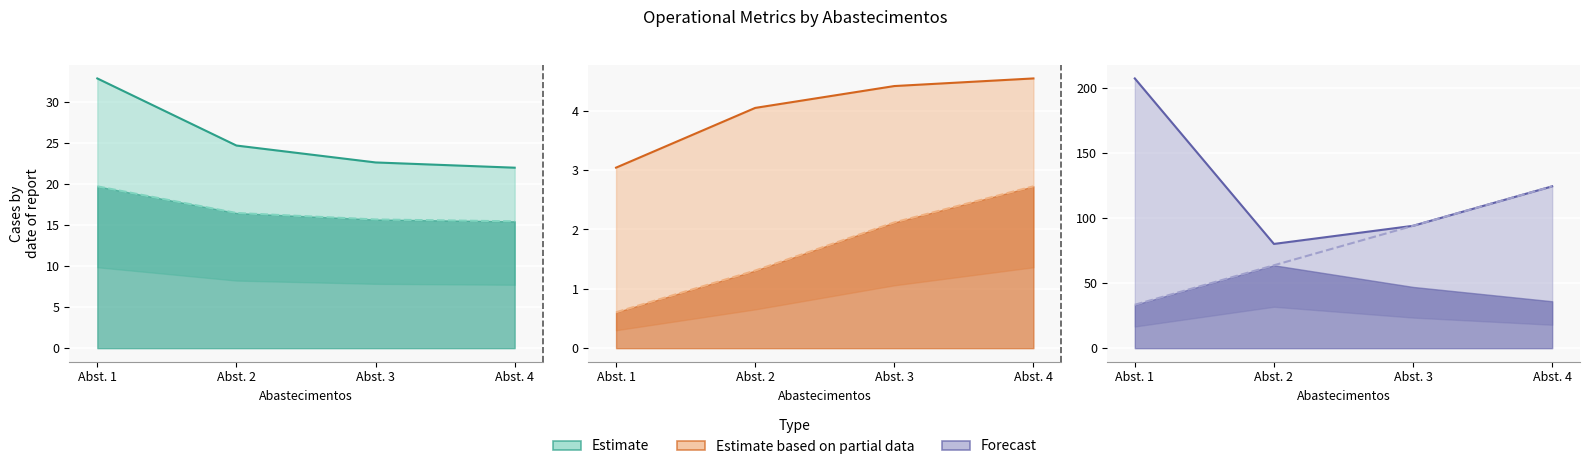

Which label corresponds to the largest value in the chart?

Abst. 1